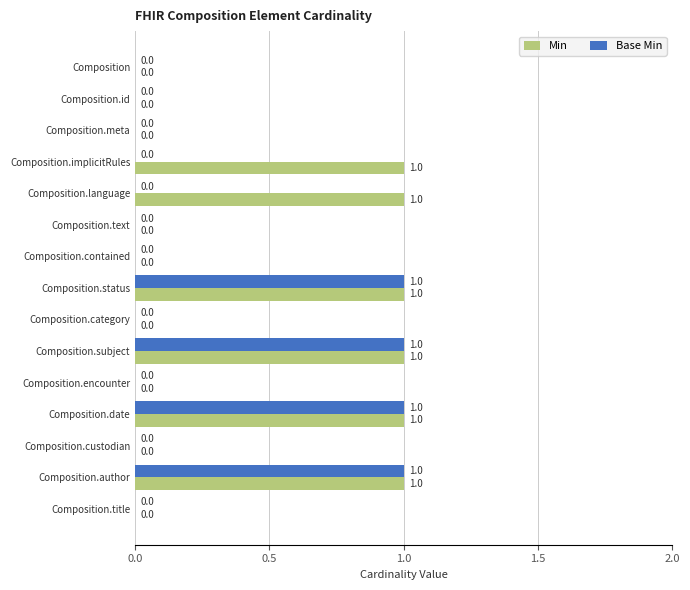

How many data points in Min are above 0?

6